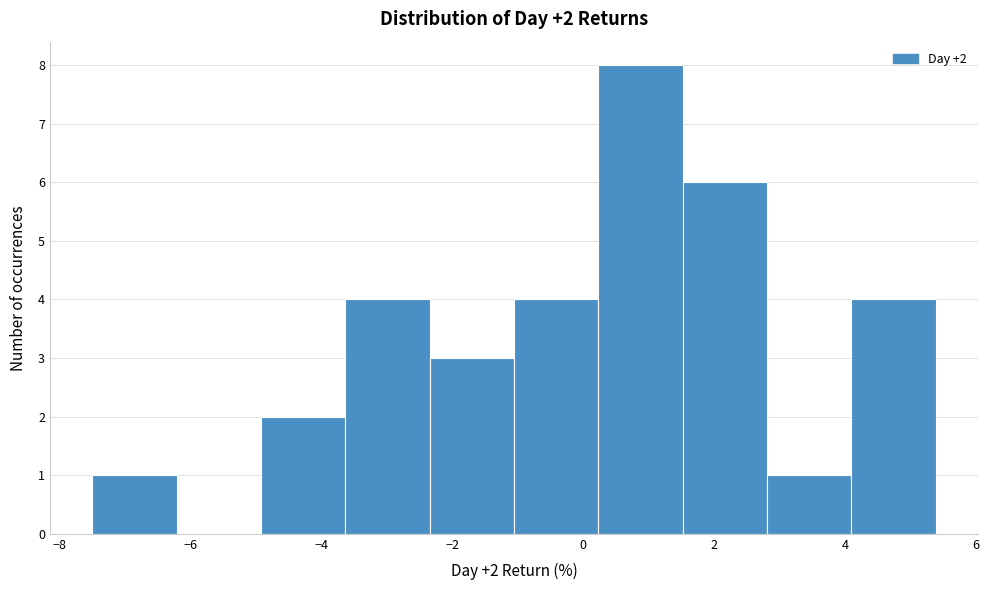

Over which range of the x-axis is the bar tallest?

0.2 to 1.6